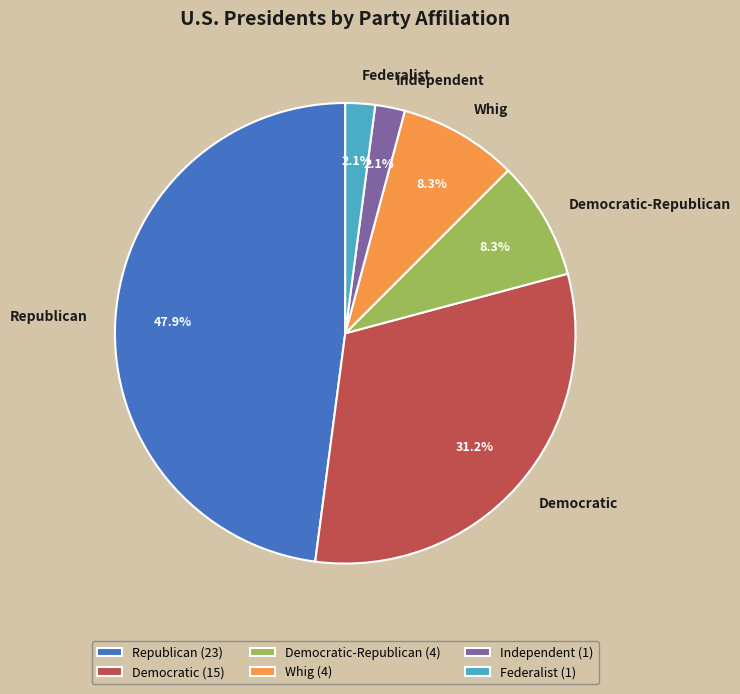

Between Democratic-Republican and Democratic, which is larger?

Democratic